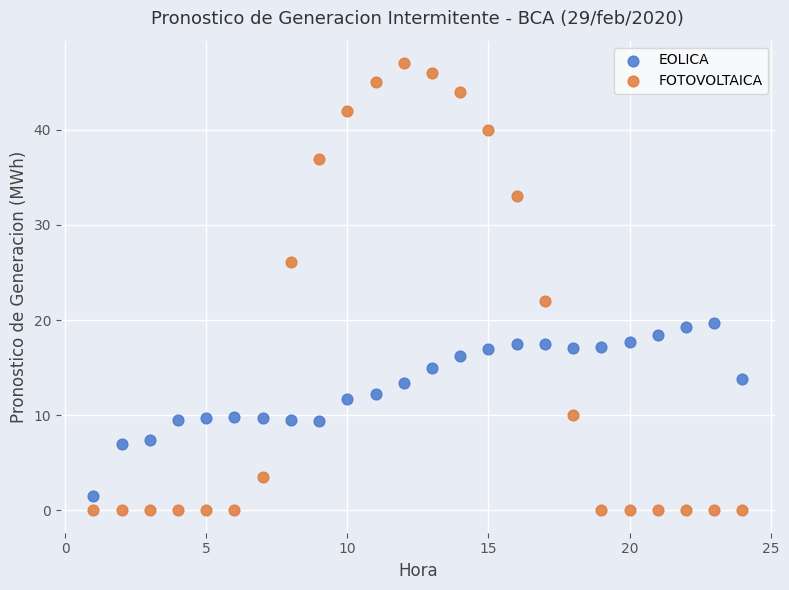

Which series contains the highest Y value?

FOTOVOLTAICA